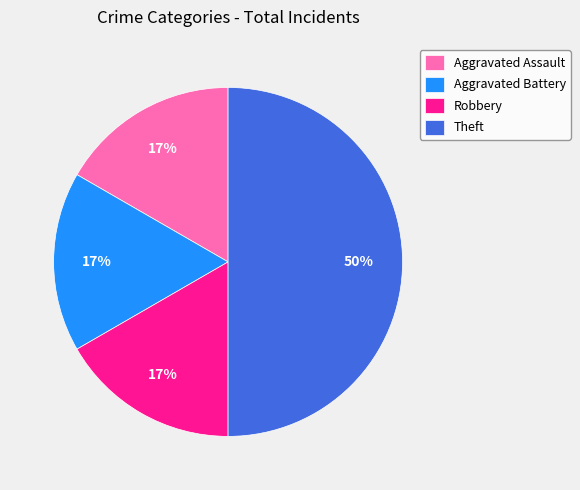

What is the largest slice in the pie chart?

Theft